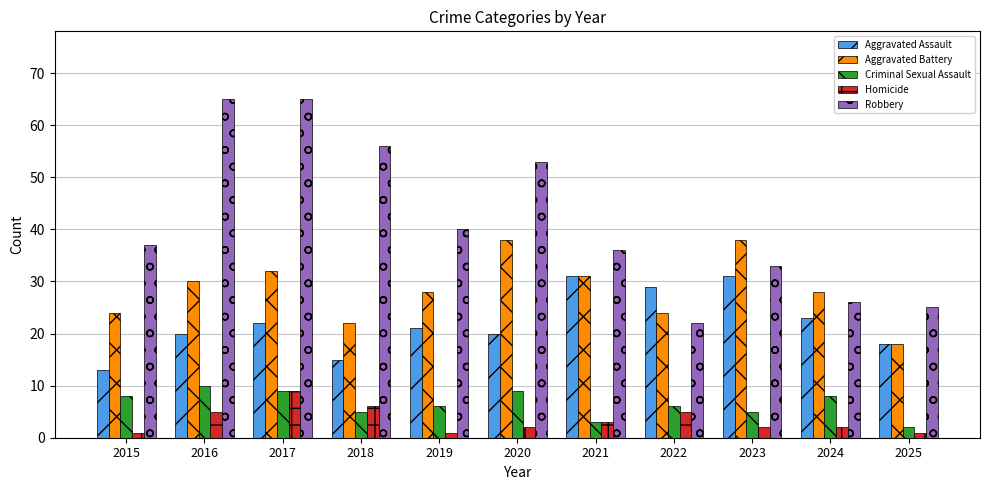

The value of Homicide at 2016 is 2. True or false?

False